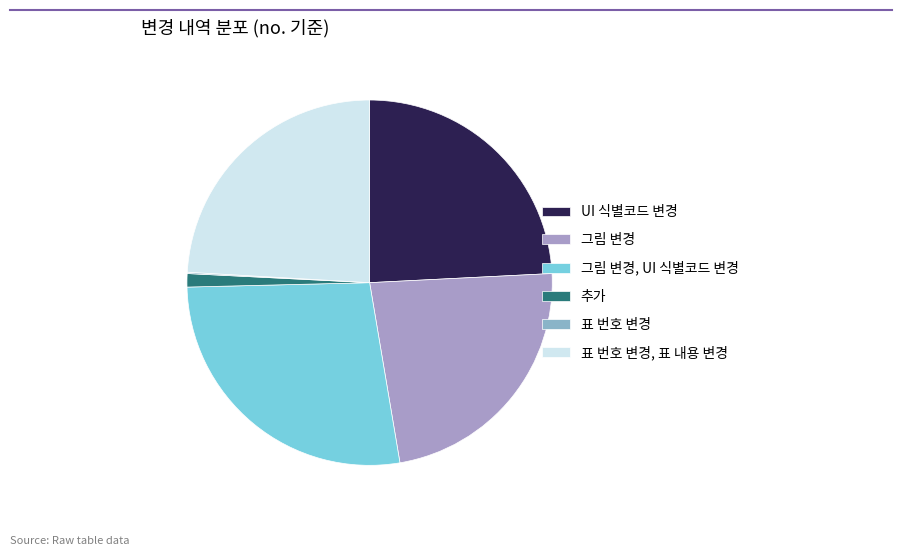

To the nearest percent, what is the average slice percentage?

17%